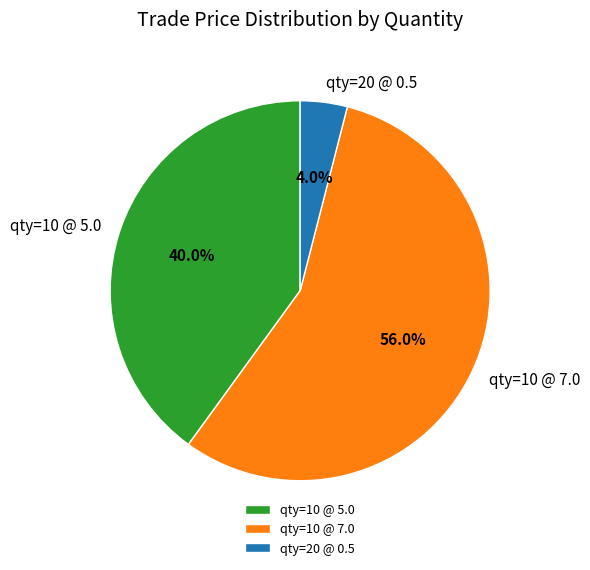

What is the largest slice in the pie chart?

qty=10 @ 7.0